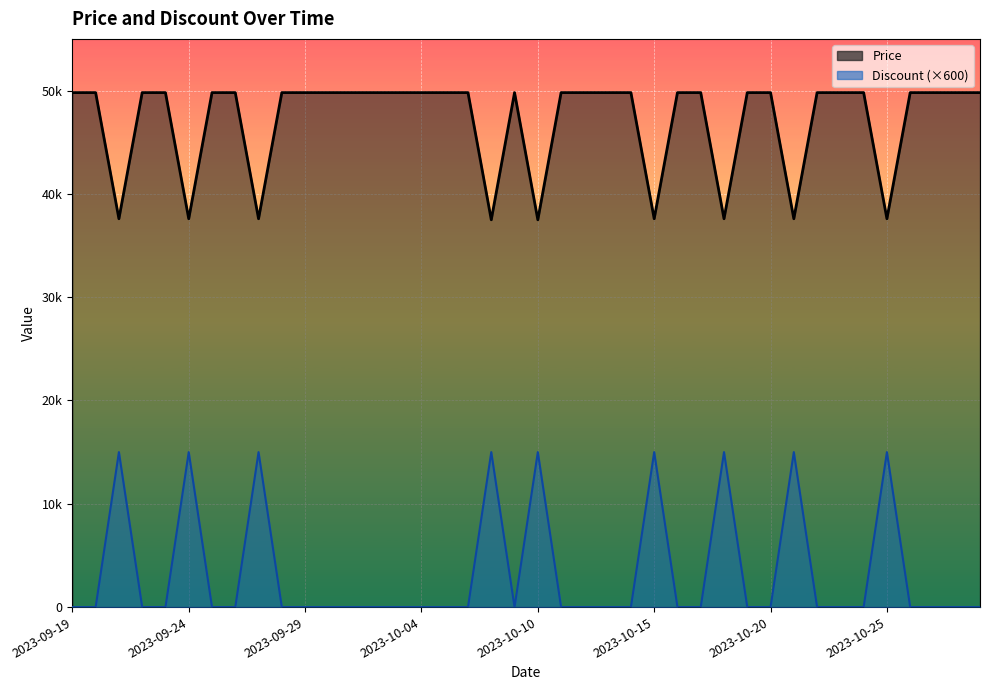

What are all the series names shown in the legend?

Price, Discount